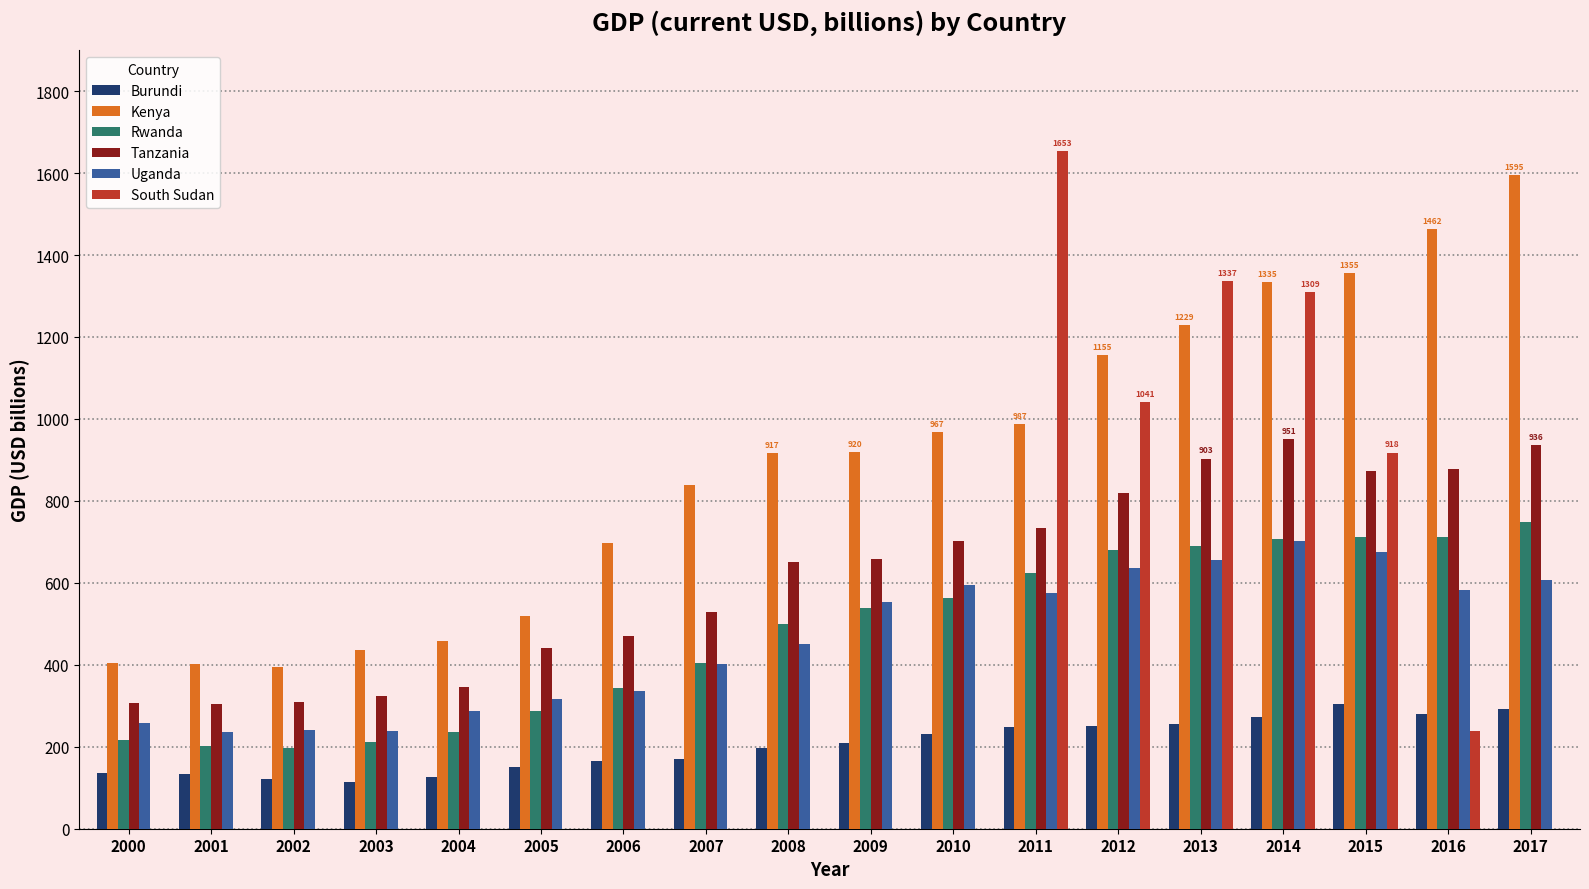

True or false: Burundi has a value of 230.8 at 2005.

False